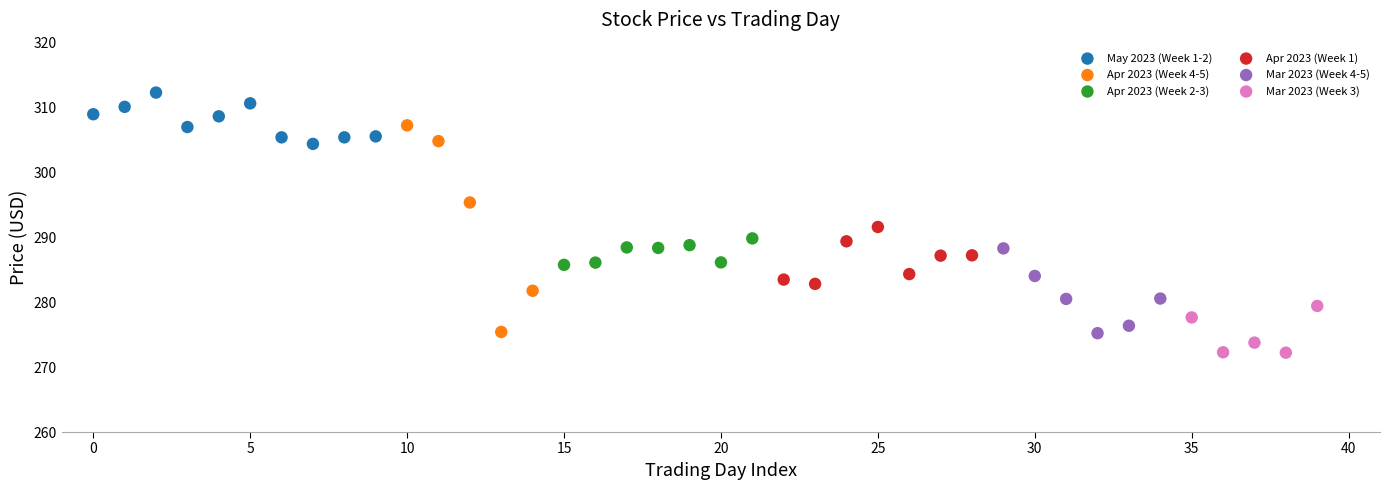

Which series has the largest Y range (max minus min)?

Apr 2023 (Week 4-5)